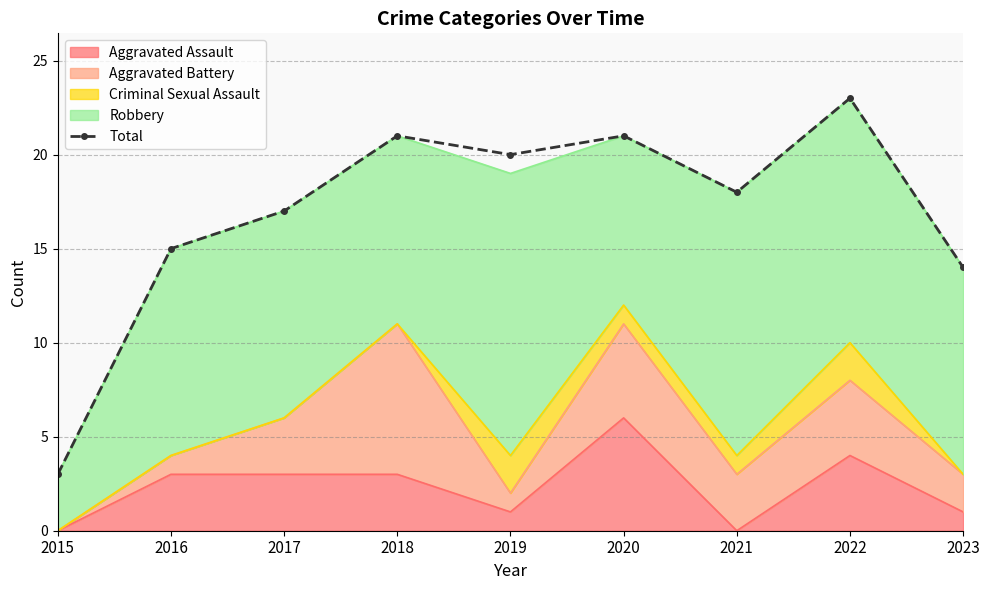

What is the minimum value shown in the chart?

3